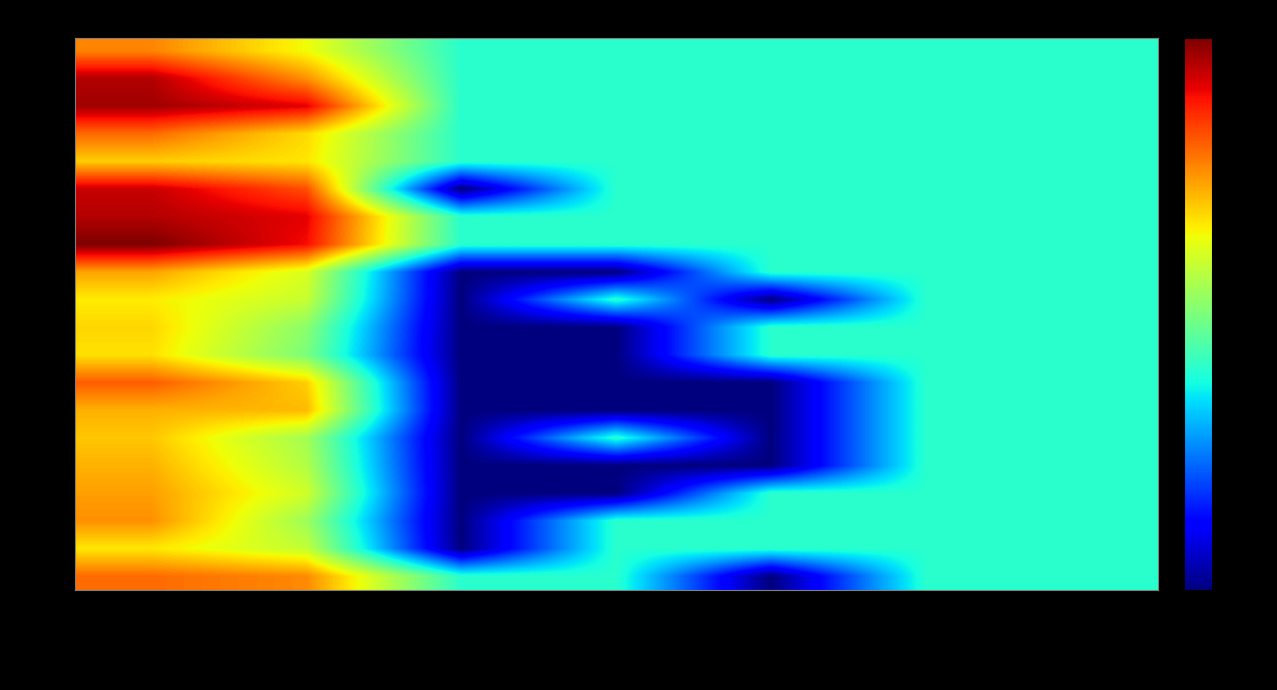

At Binance_OI, list the series in order from smallest to largest.

AGLD, ASTR, ACH, ALICE, ANKR, API3, AR, ANT, AGIX, ARKM, ARPA, 1INCH, ARK, ALGO, AMB, APE, APT, AAVE, ADA, ARB